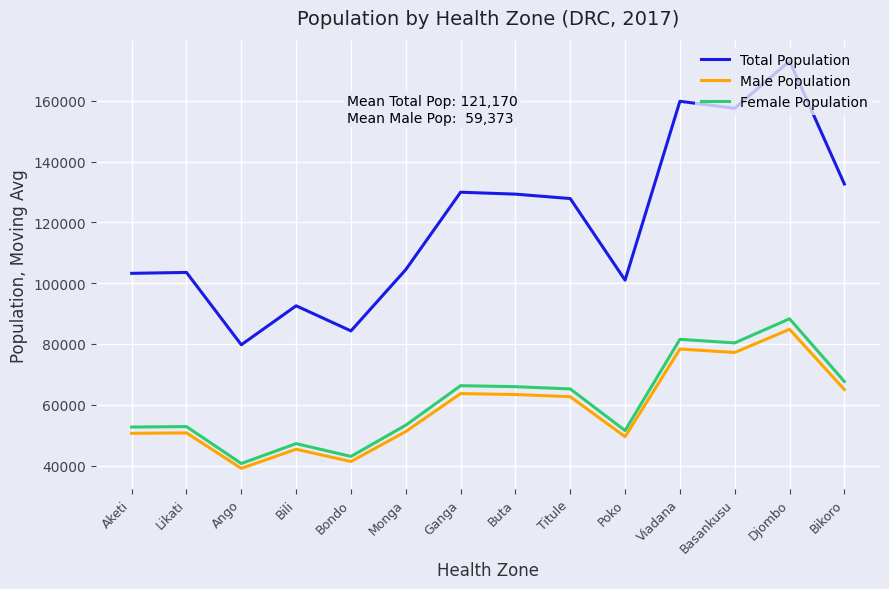

True or false: Total Population and Female Population cross at least once.

False